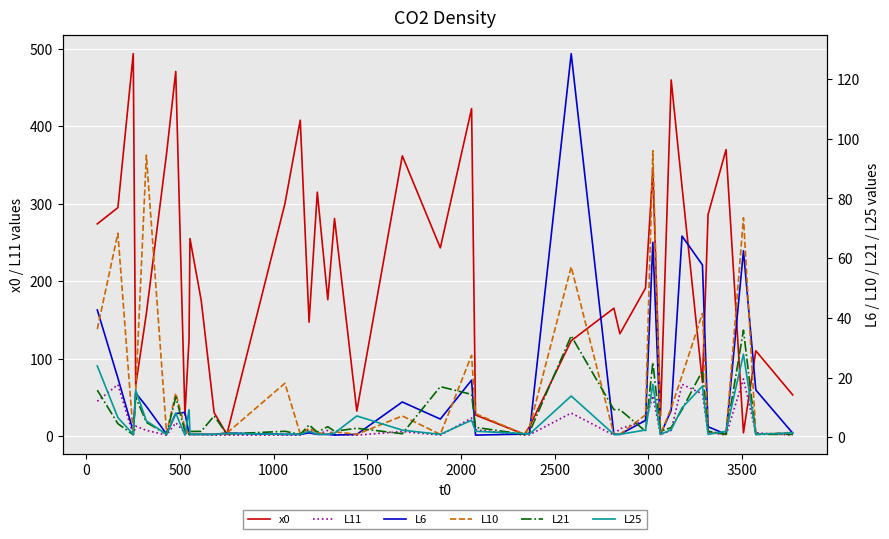

What is the highest value of the x0 series?

494.0